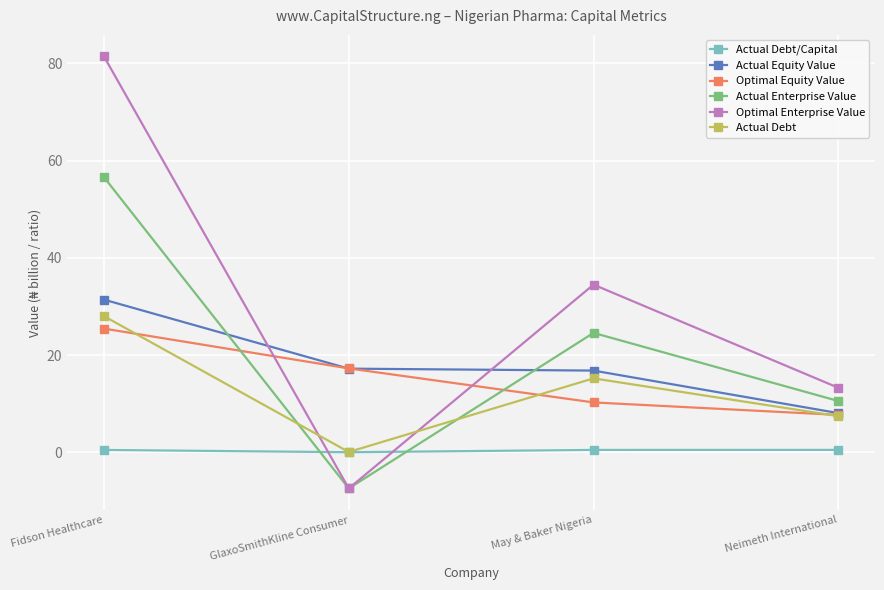

Read the Actual Debt/Capital value at May & Baker Nigeria.

0.5